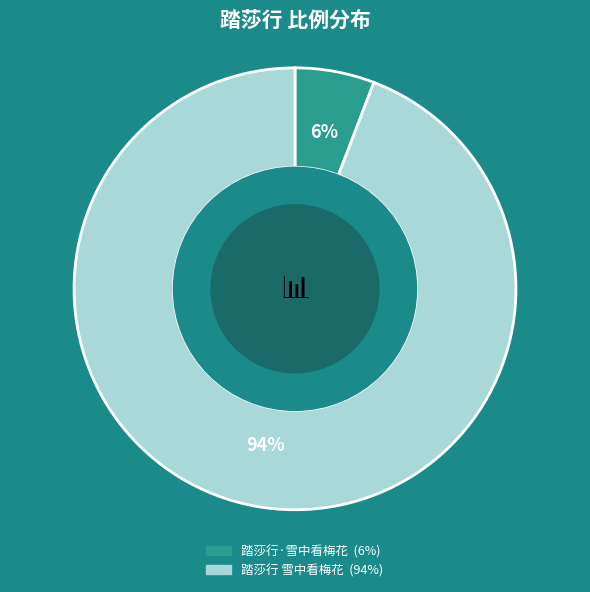

Which category has the smallest portion of the pie?

踏莎行·雪中看梅花